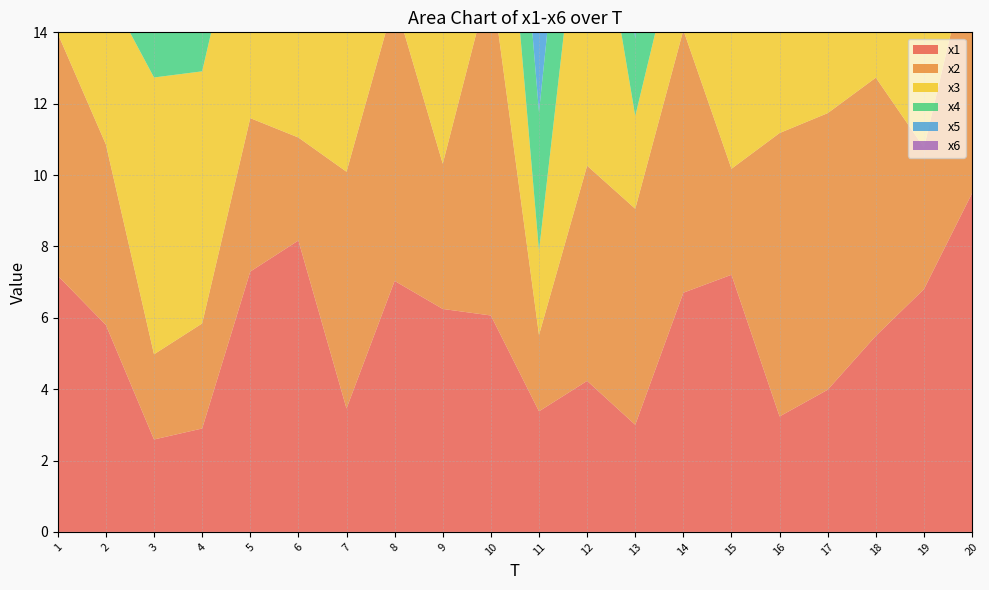

Reading left to right, what are all the values shown in this chart?

x1: 7.2	5.8	2.6	2.9	7.3	8.2	3.5	7.0	6.2	6.1	3.4	4.2	3.0	6.7	7.2	3.2	4.0	5.5	6.8	9.5
x2: 6.8	5.1	2.4	2.9	4.3	2.9	6.6	7.9	4.1	9.5	2.1	6.0	6.1	7.4	3.0	7.9	7.8	7.2	4.0	7.0
x3: 6.6	4.4	7.8	7.1	7.1	4.5	4.9	3.0	6.5	7.9	2.4	9.4	2.6	3.2	10.0	5.2	7.9	5.1	7.5	4.3
x4: 4.2	3.2	6.4	6.1	5.4	6.4	2.5	7.4	4.4	4.5	3.9	5.1	2.2	7.4	6.5	5.1	7.4	6.4	5.4	3.6
x5: 8.0	2.2	5.3	7.4	3.6	7.2	6.5	3.2	7.7	2.0	5.3	8.5	3.9	7.2	6.3	7.7	4.1	3.6	7.8	7.3
x6: 7.2	2.3	6.4	5.8	4.5	7.2	7.4	7.2	5.2	7.6	2.3	3.2	6.1	6.7	5.0	2.6	3.0	2.3	4.8	2.5